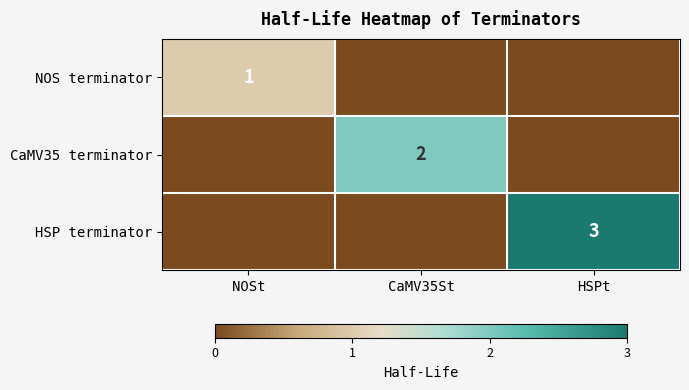

How many series are shown in this chart?

3